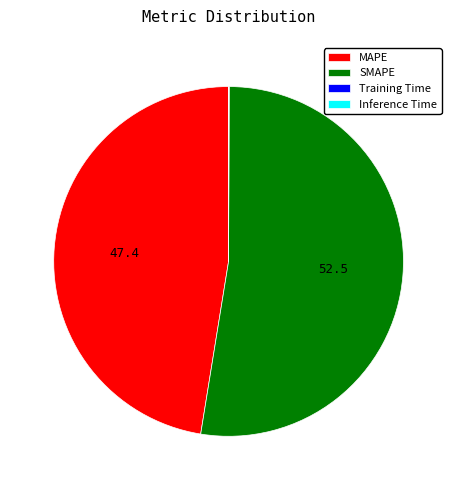

What is the largest slice in the pie chart?

SMAPE